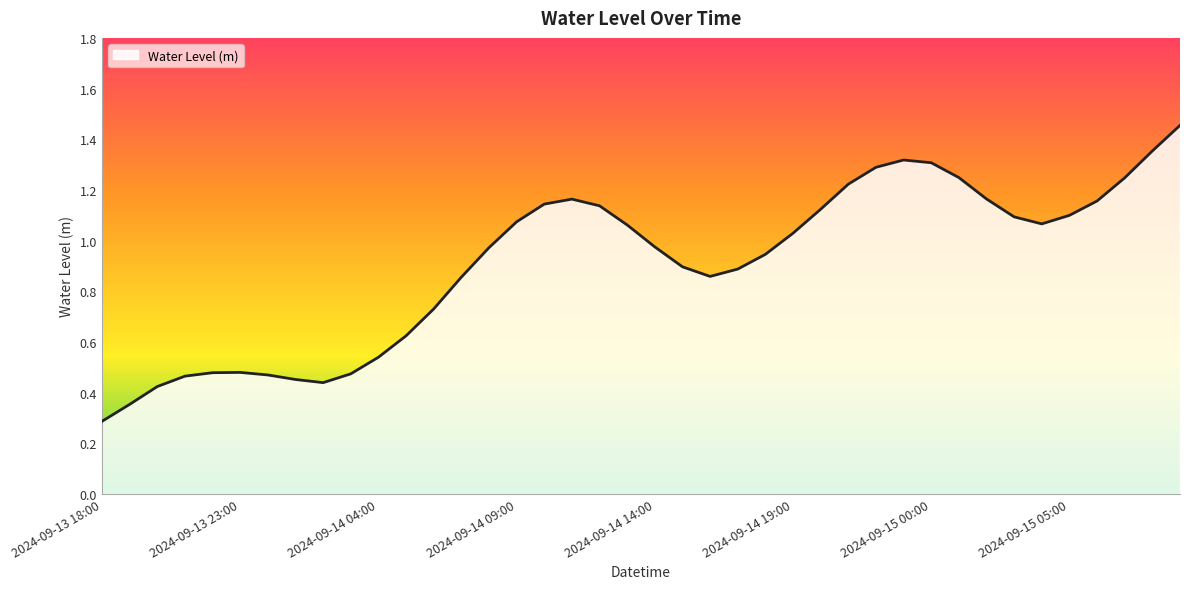

What is the smallest value displayed?

0.3